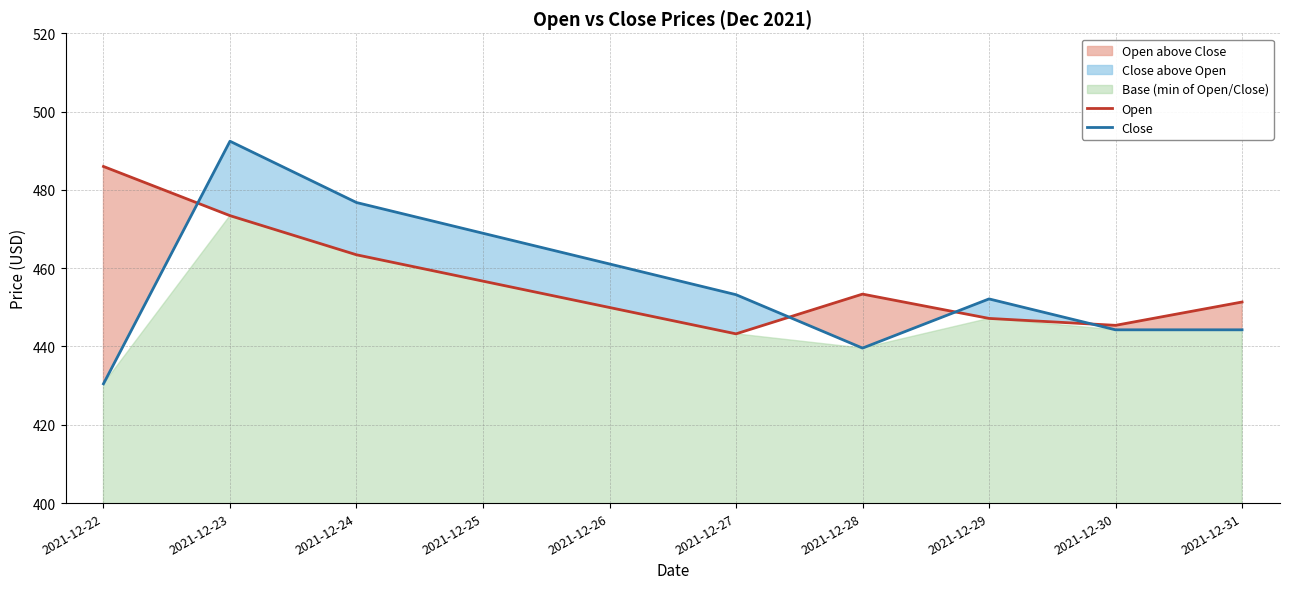

Which series has the largest range (max minus min)?

Close